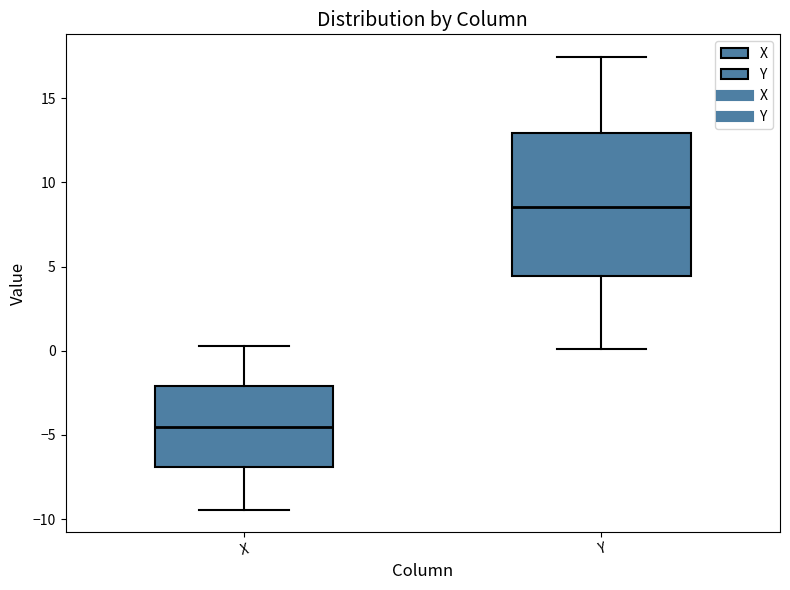

Where does the median line of the box for X sit on the y-axis? The values are not printed on the chart, so give them approximately, as read against the axis.

-4.5